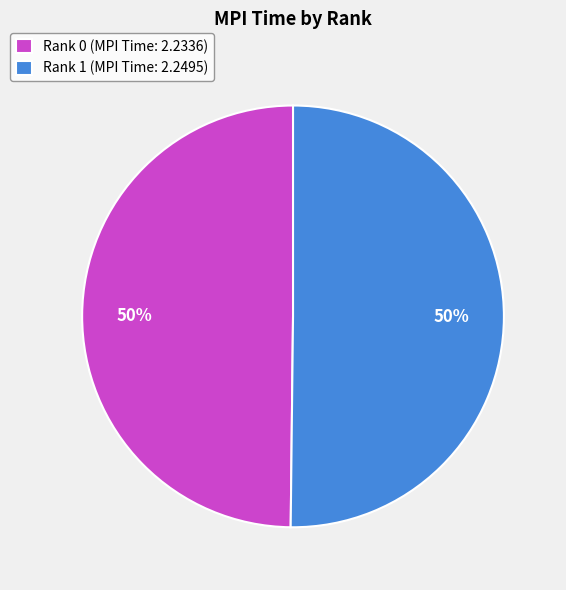

Approximately how many times larger is the value at Rank 1 (MPI Time: 2.2495) compared to Rank 0 (MPI Time: 2.2336)?

1.0